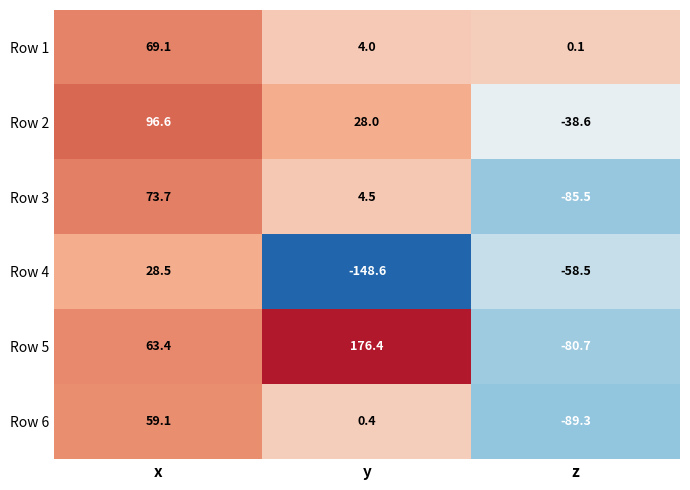

What is the average value of the Row 6 series?

-9.9